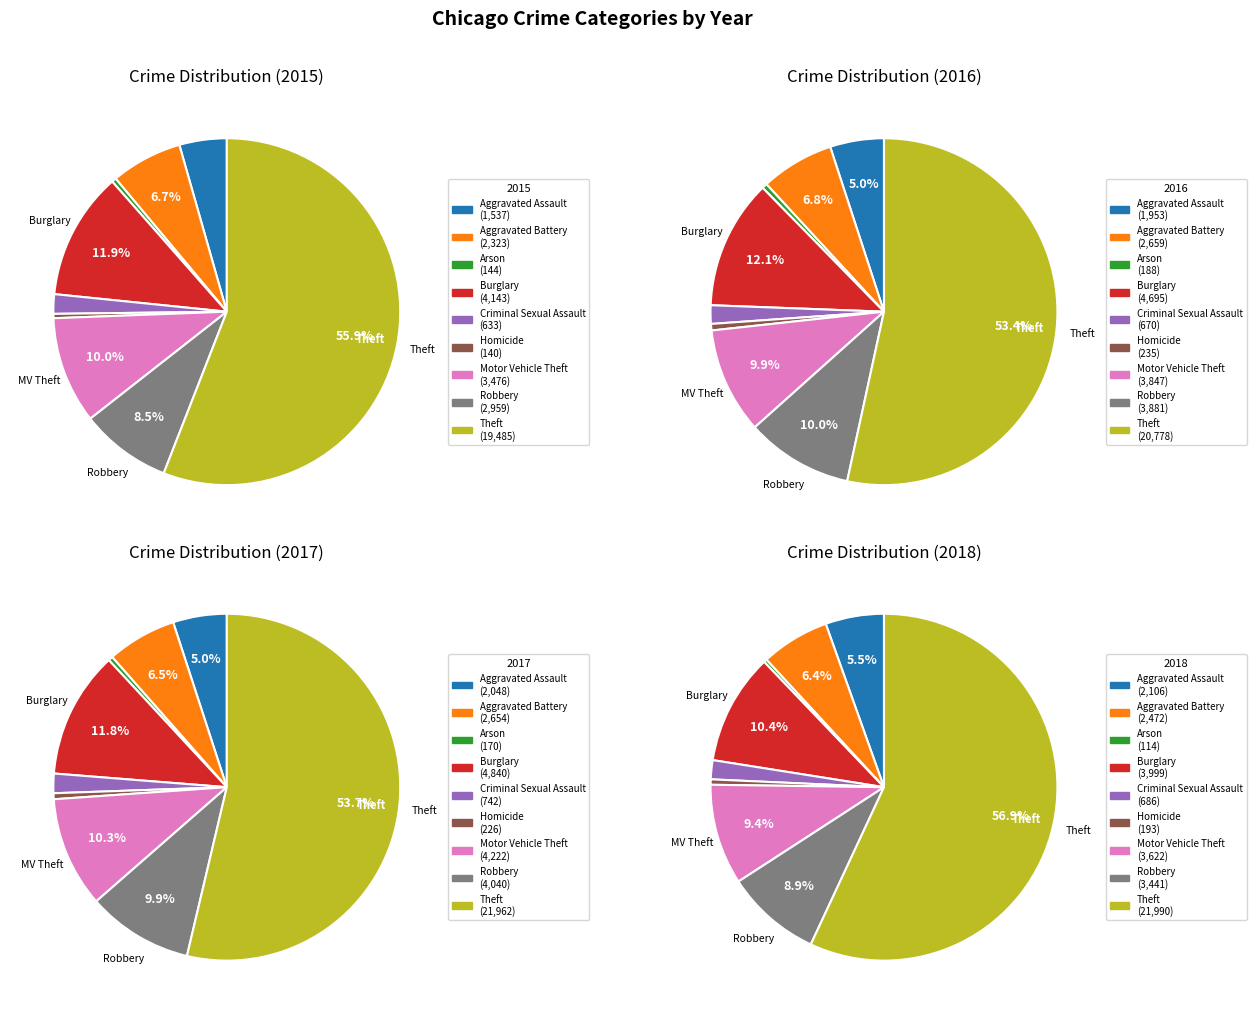

What percentage do Robbery and Homicide together represent?

8.9%